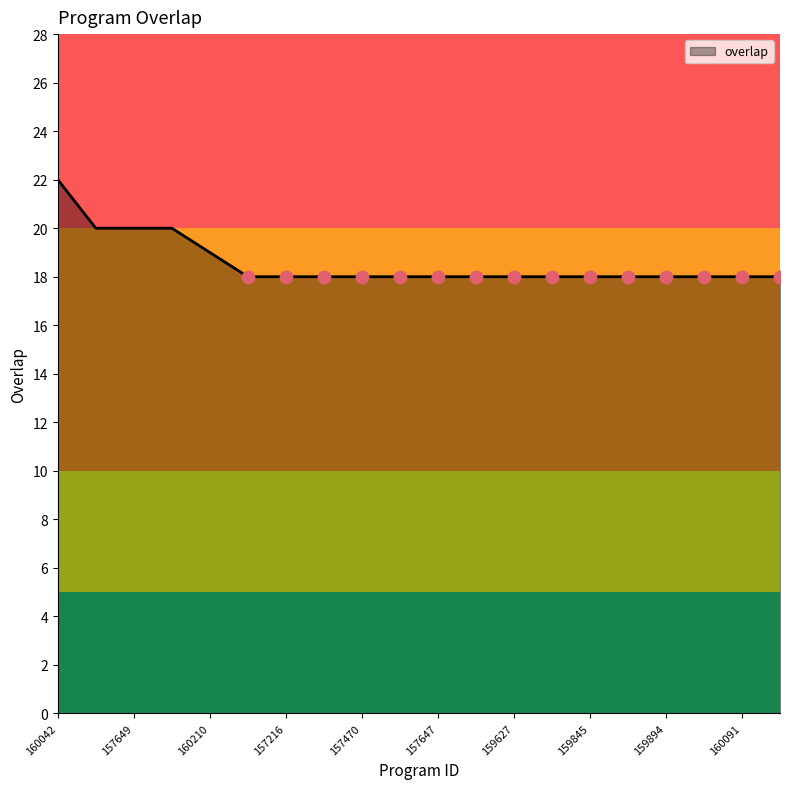

What is the difference between the maximum and minimum values?

4